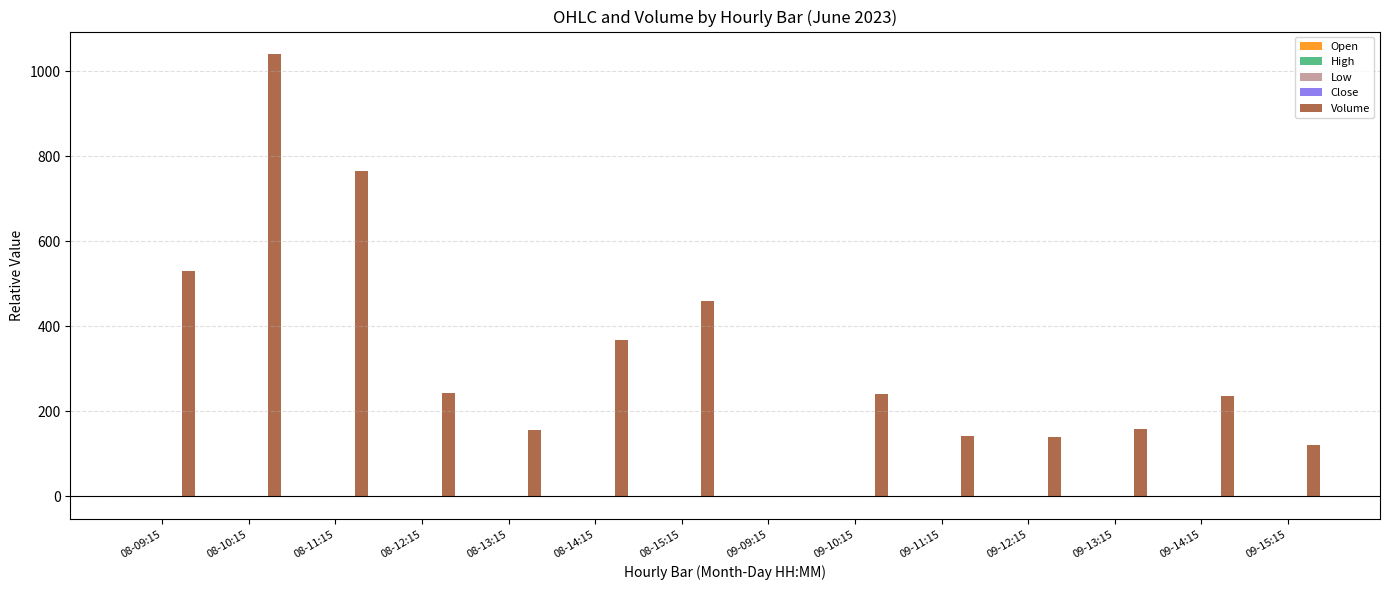

What is the spread (max minus min) of values at 09-10:15?

241.2